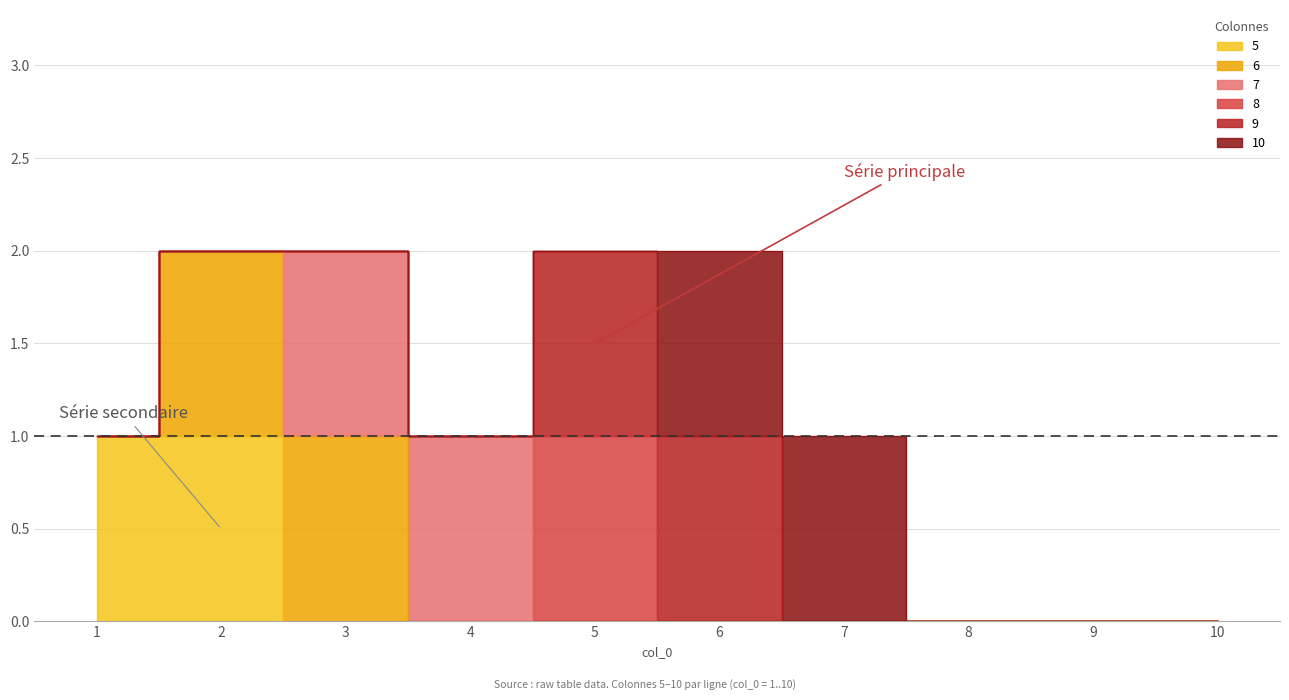

How many positive values does the 9 series have?

2